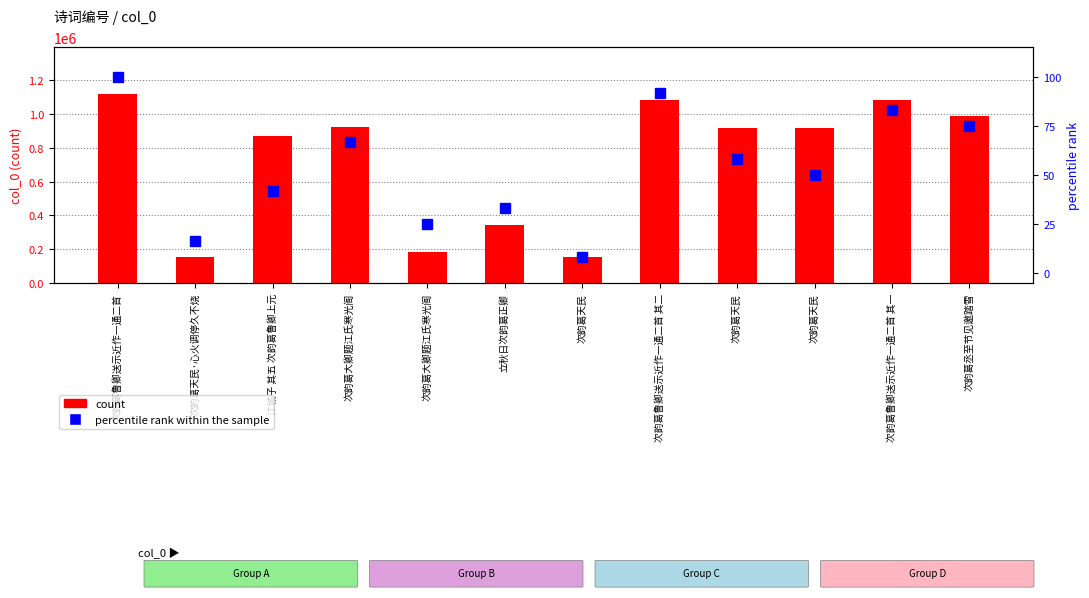

What is the label of the 9th bar from the right?

次韵葛大卿题江氏寒光阁